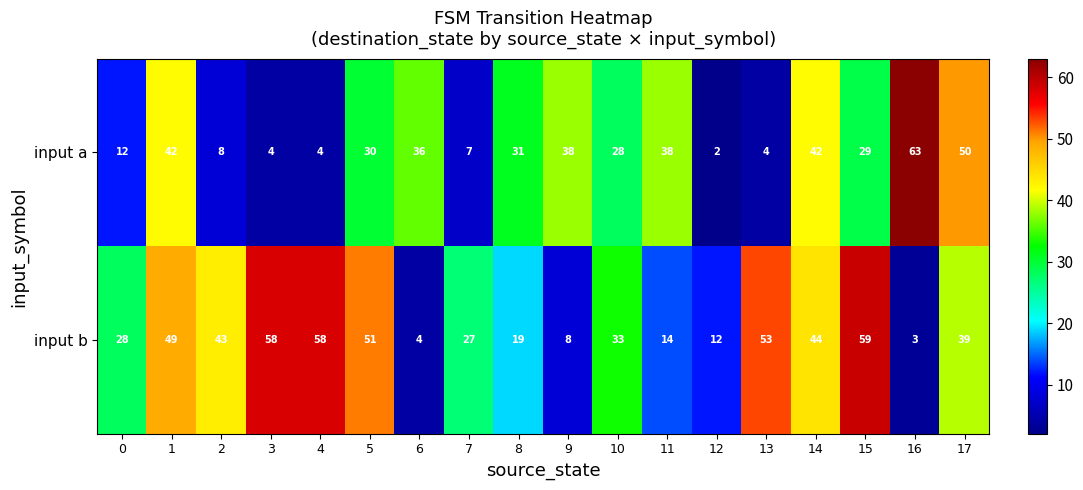

What is the greatest value displayed?

63